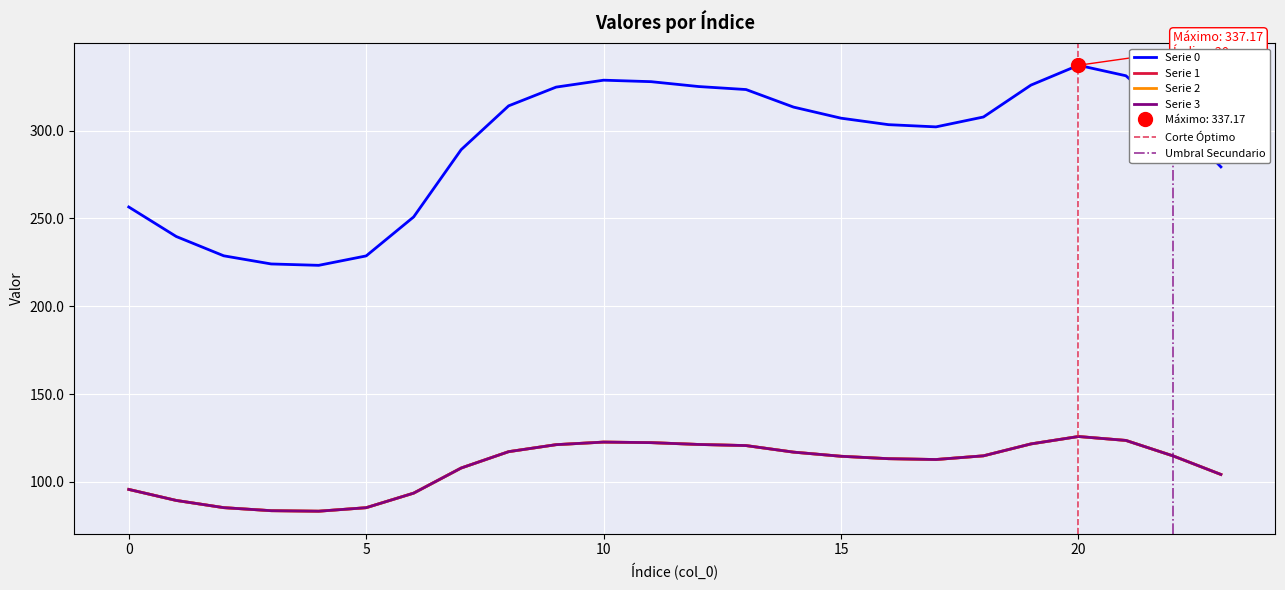

In 2, how many points are lower than both neighbors (excluding endpoints)?

2